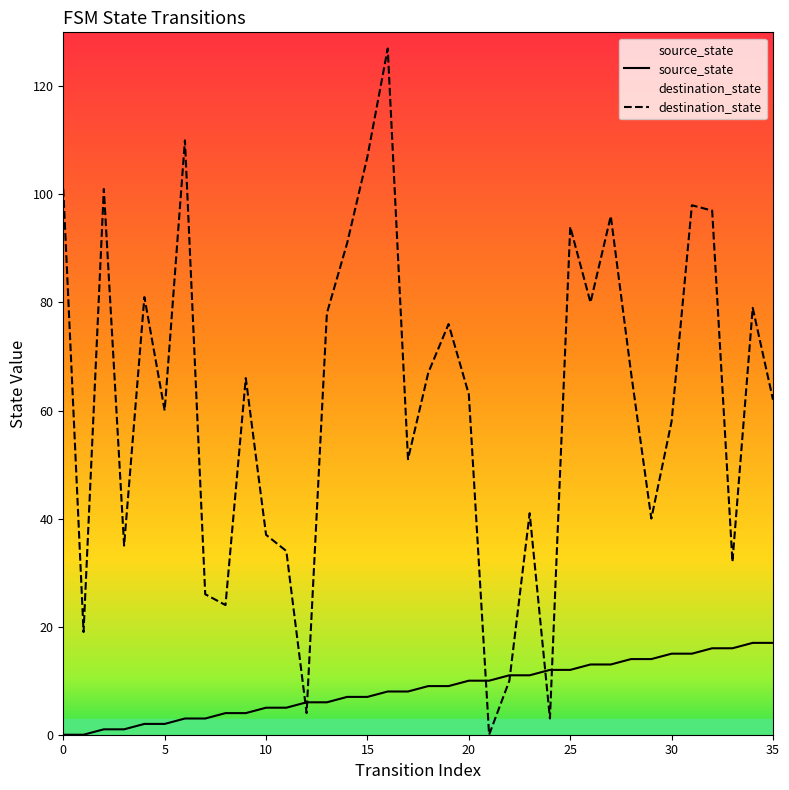

What is the label of the 18th point from the left?

17